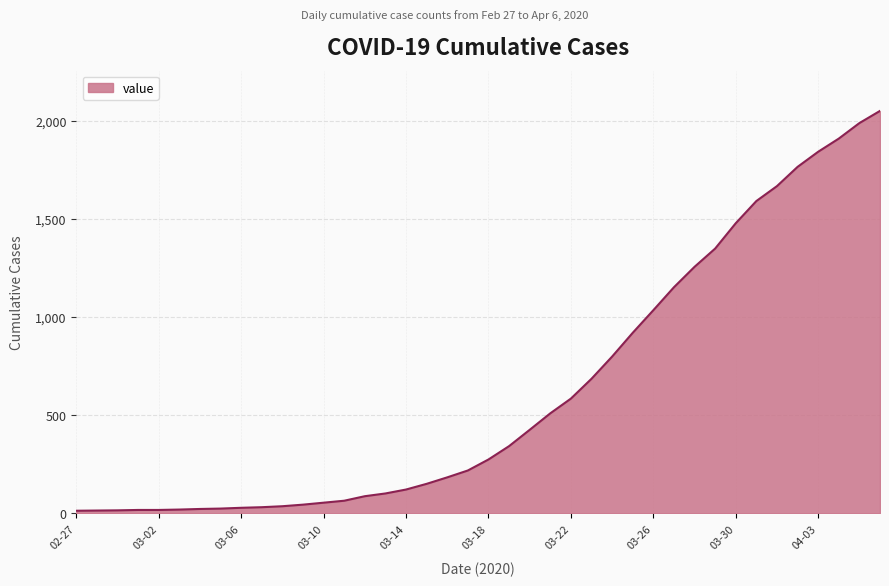

What is the difference between the maximum and minimum values?

2036